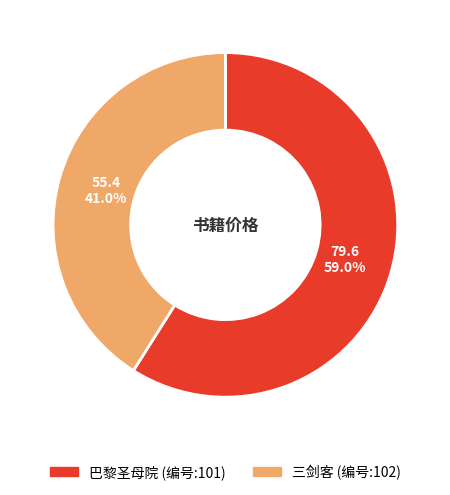

Is there a majority slice in this chart?

Yes